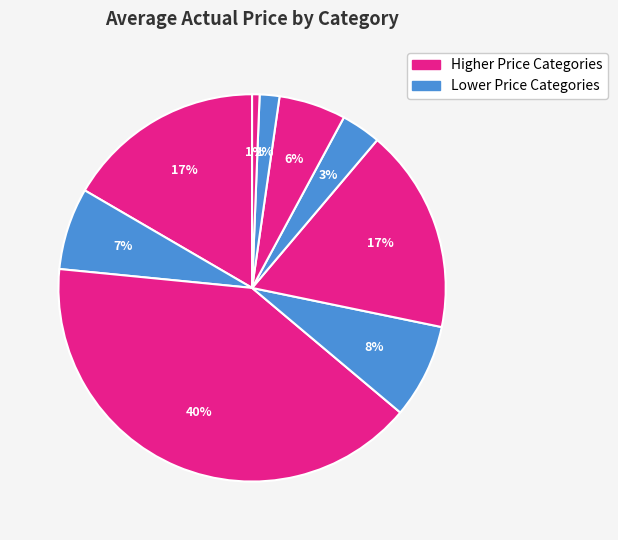

How many slices are in this pie chart?

9